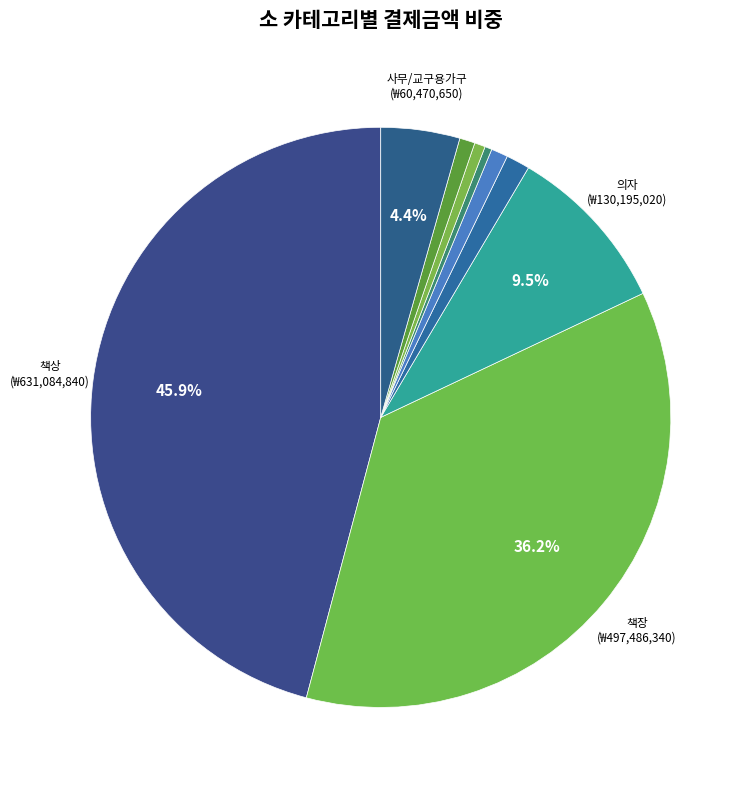

Count the number of slices in the pie.

9